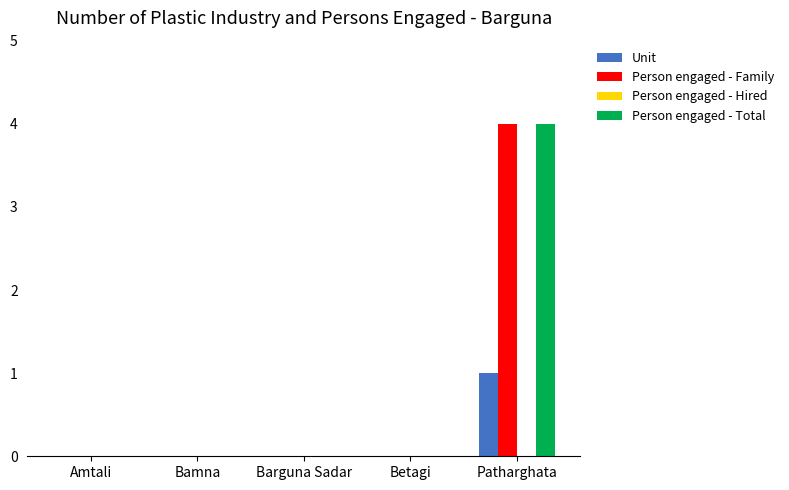

The Person engaged - Family series shows 0 at Betagi. True or false?

True